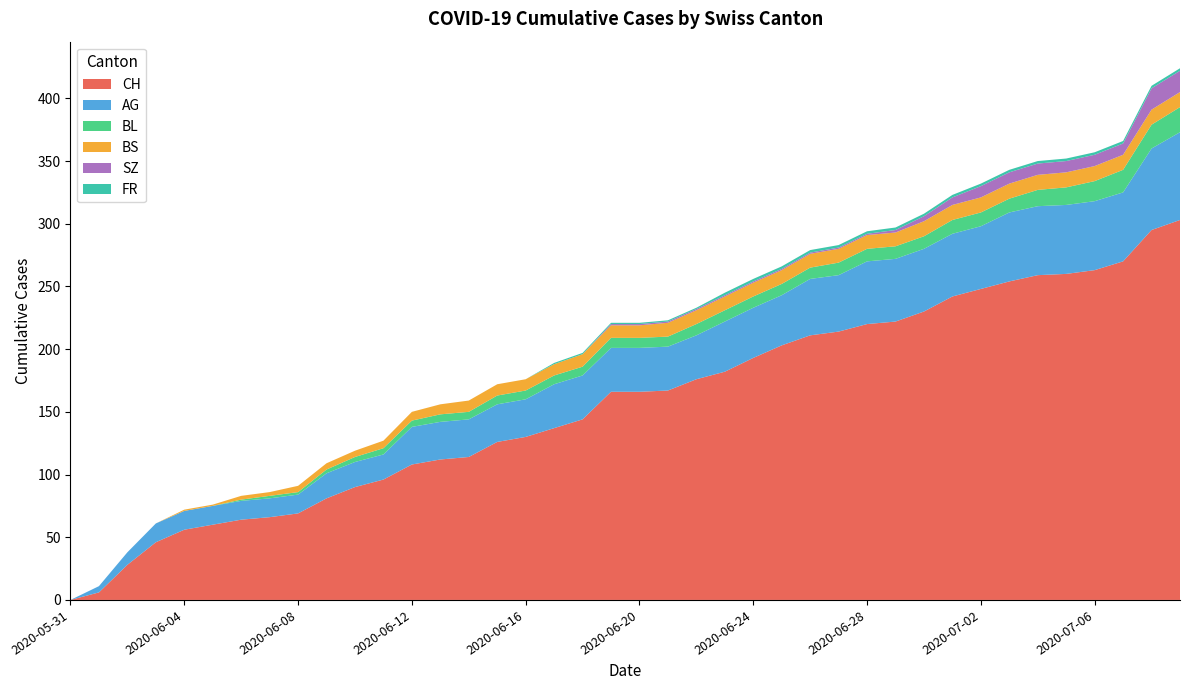

Reading left to right, extract all data points from this chart.

CH: 2020-05-31=0	2020-06-01=6	2020-06-02=28	2020-06-03=46	2020-06-04=56	2020-06-05=60	2020-06-06=64	2020-06-07=66	2020-06-08=69	2020-06-09=81	2020-06-10=90	2020-06-11=96	2020-06-12=108	2020-06-13=112	2020-06-14=114	2020-06-15=126	2020-06-16=130	2020-06-17=137	2020-06-18=144	2020-06-19=166	2020-06-20=166	2020-06-21=167	2020-06-22=176	2020-06-23=182	2020-06-24=193	2020-06-25=203	2020-06-26=211	2020-06-27=214	2020-06-28=220	2020-06-29=222	2020-06-30=230	2020-07-01=242	2020-07-02=248	2020-07-03=254	2020-07-04=259	2020-07-05=260	2020-07-06=263	2020-07-07=270	2020-07-08=295	2020-07-09=303
AG: 2020-05-31=0	2020-06-01=5	2020-06-02=10	2020-06-03=15	2020-06-04=15	2020-06-05=15	2020-06-06=15	2020-06-07=15	2020-06-08=15	2020-06-09=20	2020-06-10=20	2020-06-11=20	2020-06-12=30	2020-06-13=30	2020-06-14=30	2020-06-15=30	2020-06-16=30	2020-06-17=35	2020-06-18=35	2020-06-19=35	2020-06-20=35	2020-06-21=35	2020-06-22=35	2020-06-23=40	2020-06-24=40	2020-06-25=40	2020-06-26=45	2020-06-27=45	2020-06-28=50	2020-06-29=50	2020-06-30=50	2020-07-01=50	2020-07-02=50	2020-07-03=55	2020-07-04=55	2020-07-05=55	2020-07-06=55	2020-07-07=55	2020-07-08=65	2020-07-09=70
BL: 2020-05-31=0	2020-06-01=0	2020-06-02=0	2020-06-03=0	2020-06-04=0	2020-06-05=0	2020-06-06=1	2020-06-07=2	2020-06-08=2	2020-06-09=3	2020-06-10=4	2020-06-11=5	2020-06-12=5	2020-06-13=6	2020-06-14=6	2020-06-15=7	2020-06-16=7	2020-06-17=7	2020-06-18=7	2020-06-19=8	2020-06-20=8	2020-06-21=8	2020-06-22=9	2020-06-23=9	2020-06-24=9	2020-06-25=9	2020-06-26=9	2020-06-27=10	2020-06-28=10	2020-06-29=10	2020-06-30=10	2020-07-01=11	2020-07-02=11	2020-07-03=11	2020-07-04=13	2020-07-05=14	2020-07-06=16	2020-07-07=18	2020-07-08=19	2020-07-09=20
BS: 2020-05-31=0	2020-06-01=0	2020-06-02=0	2020-06-03=0	2020-06-04=1	2020-06-05=1	2020-06-06=3	2020-06-07=3	2020-06-08=5	2020-06-09=5	2020-06-10=5	2020-06-11=6	2020-06-12=7	2020-06-13=8	2020-06-14=9	2020-06-15=9	2020-06-16=9	2020-06-17=9	2020-06-18=10	2020-06-19=10	2020-06-20=10	2020-06-21=11	2020-06-22=11	2020-06-23=11	2020-06-24=11	2020-06-25=11	2020-06-26=11	2020-06-27=11	2020-06-28=11	2020-06-29=11	2020-06-30=12	2020-07-01=12	2020-07-02=12	2020-07-03=12	2020-07-04=12	2020-07-05=12	2020-07-06=12	2020-07-07=12	2020-07-08=12	2020-07-09=12
SZ: 2020-05-31=0	2020-06-01=0	2020-06-02=0	2020-06-03=0	2020-06-04=0	2020-06-05=0	2020-06-06=0	2020-06-07=0	2020-06-08=0	2020-06-09=0	2020-06-10=0	2020-06-11=0	2020-06-12=0	2020-06-13=0	2020-06-14=0	2020-06-15=0	2020-06-16=0	2020-06-17=0	2020-06-18=0	2020-06-19=1	2020-06-20=1	2020-06-21=1	2020-06-22=1	2020-06-23=1	2020-06-24=1	2020-06-25=1	2020-06-26=1	2020-06-27=1	2020-06-28=1	2020-06-29=2	2020-06-30=4	2020-07-01=6	2020-07-02=9	2020-07-03=9	2020-07-04=9	2020-07-05=9	2020-07-06=9	2020-07-07=9	2020-07-08=17	2020-07-09=17
FR: 2020-05-31=0	2020-06-01=0	2020-06-02=0	2020-06-03=0	2020-06-04=0	2020-06-05=0	2020-06-06=0	2020-06-07=0	2020-06-08=0	2020-06-09=0	2020-06-10=0	2020-06-11=0	2020-06-12=0	2020-06-13=0	2020-06-14=0	2020-06-15=0	2020-06-16=0	2020-06-17=1	2020-06-18=1	2020-06-19=1	2020-06-20=1	2020-06-21=1	2020-06-22=1	2020-06-23=2	2020-06-24=2	2020-06-25=2	2020-06-26=2	2020-06-27=2	2020-06-28=2	2020-06-29=2	2020-06-30=2	2020-07-01=2	2020-07-02=2	2020-07-03=2	2020-07-04=2	2020-07-05=2	2020-07-06=2	2020-07-07=2	2020-07-08=2	2020-07-09=2